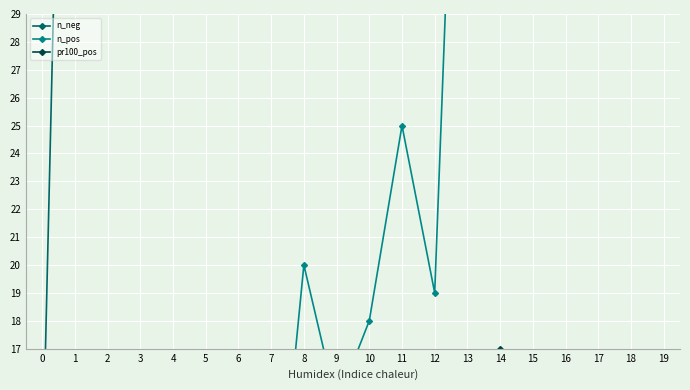

Reading left to right, what are all the values shown in this chart?

n_neg: 12.0	62.0	146.0	247.0	287.0	203.0	230.0	383.0	360.0	326.0	356.0	340.0	296.0	358.0	1231.0	1493.0	1937.0	2840.0	3902.0	2672.0
n_pos: 0.0	0.0	2.0	2.0	3.0	6.0	5.0	8.0	20.0	15.0	18.0	25.0	19.0	50.0	253.0	193.0	148.0	177.0	152.0	89.0
pr100_pos: 0.0	0.0	1.4	0.8	1.0	2.9	2.1	2.0	5.3	4.4	4.8	6.8	6.0	12.3	17.0	11.4	7.1	5.9	3.7	3.2